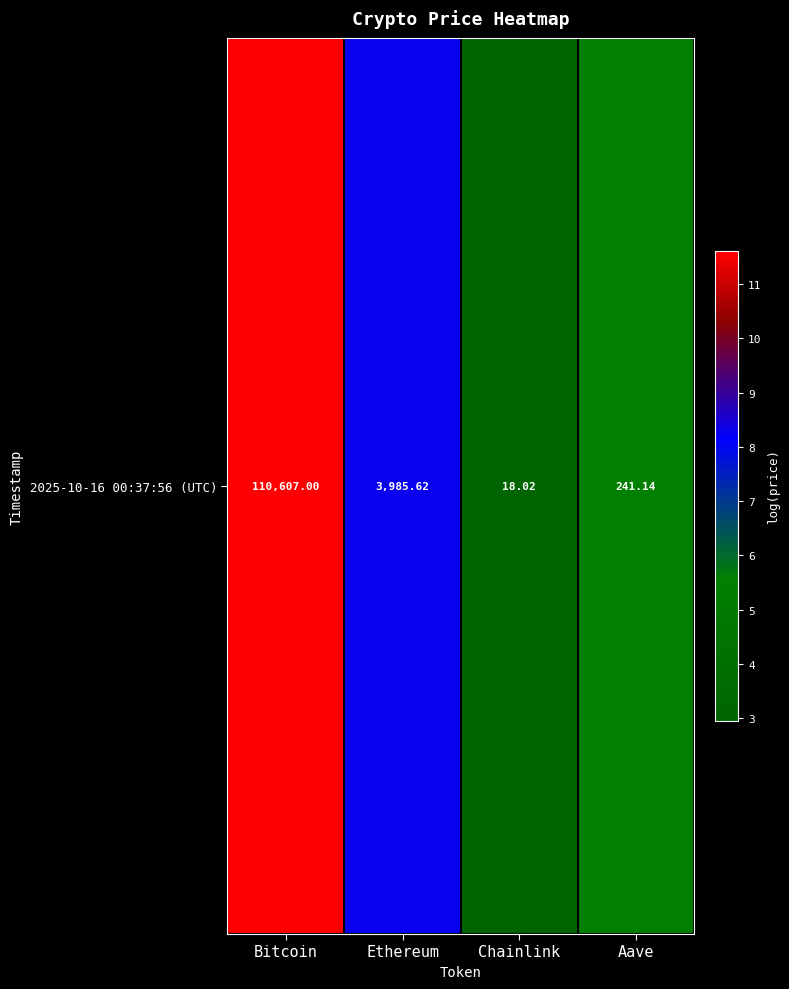

Which has a higher value, Chainlink or Bitcoin?

Bitcoin